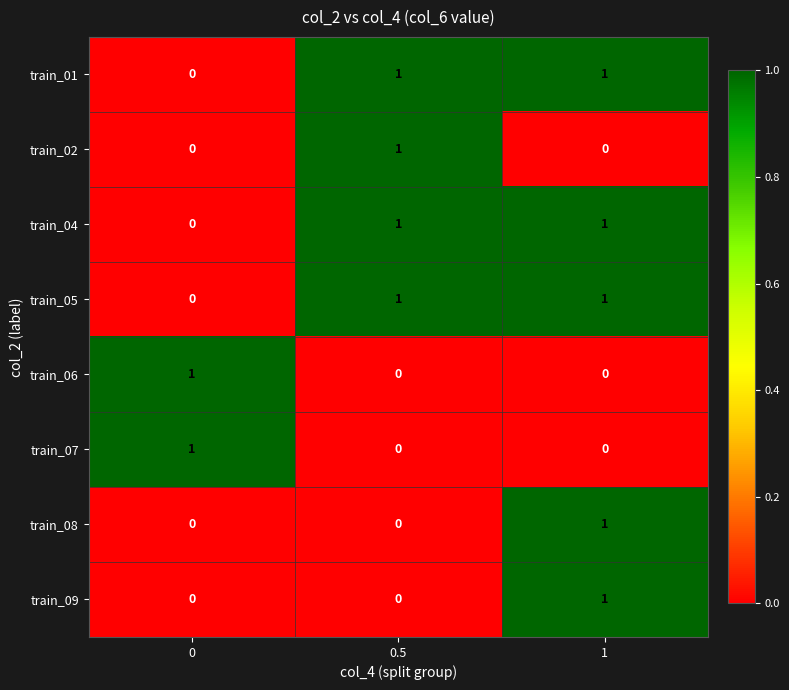

At how many categories does at least one series exceed 0?

3